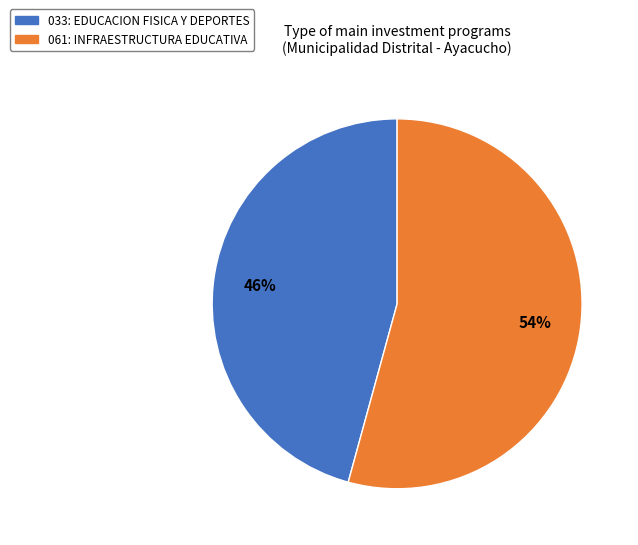

How many segments does this pie chart have?

2